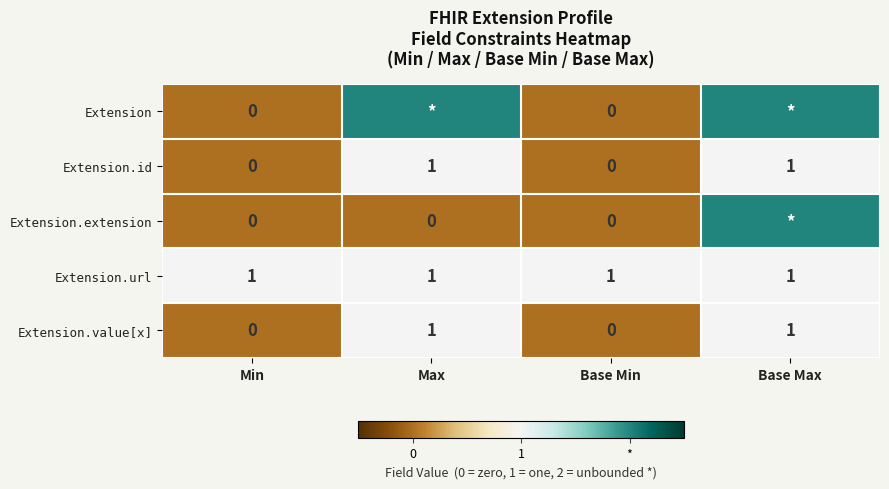

True or false: Extension.url has a value of 1 at Min.

True